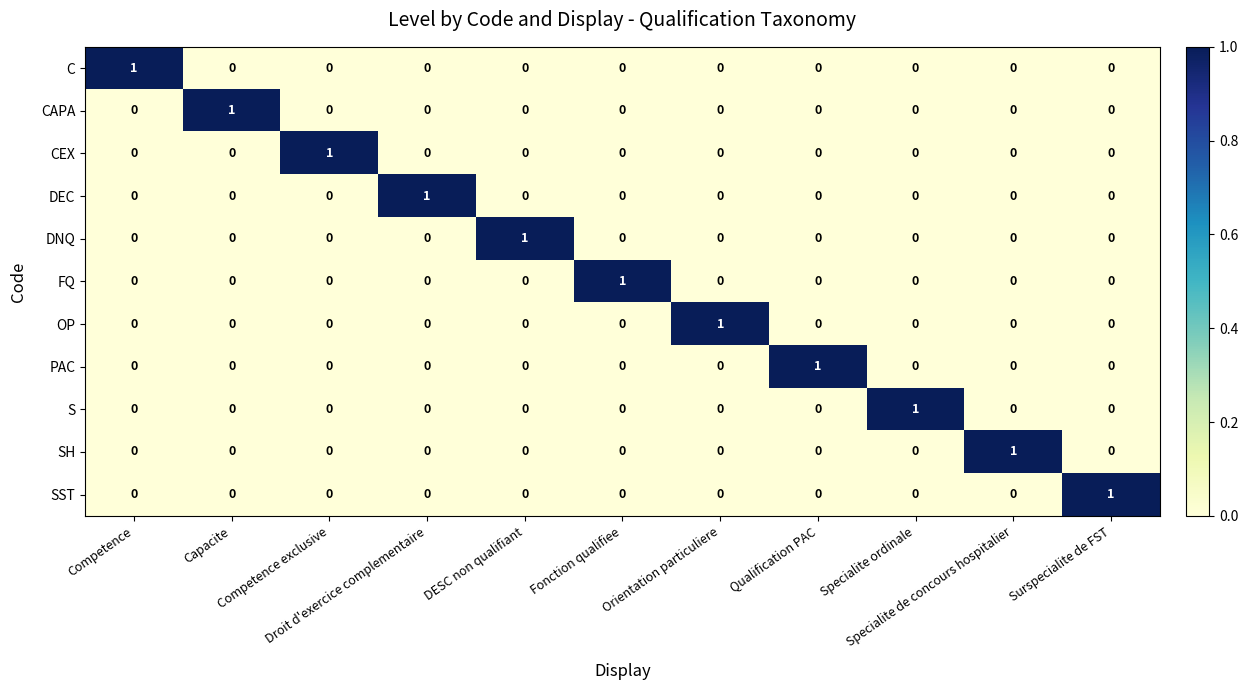

At how many categories does at least one series exceed 0?

11